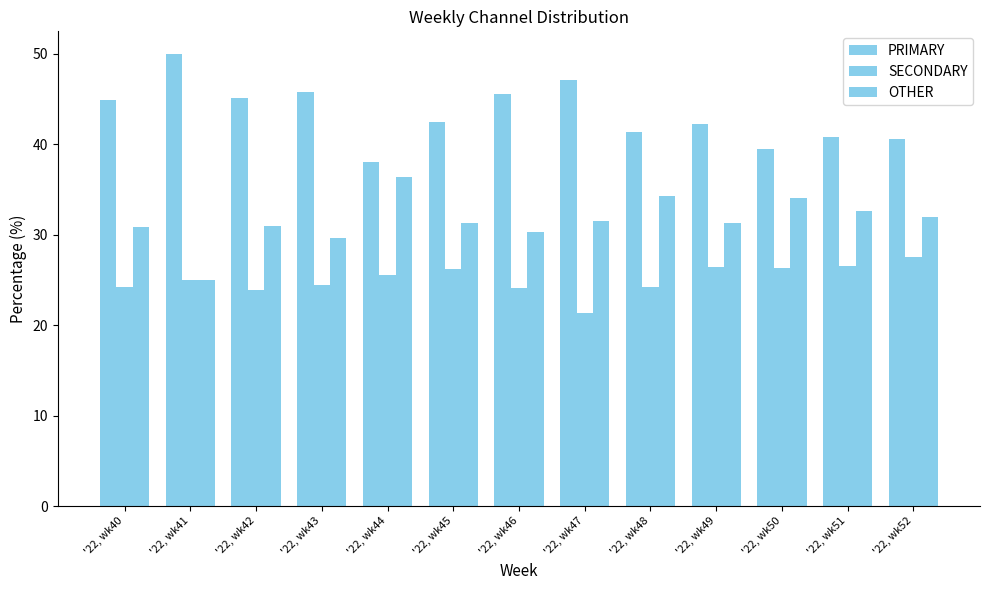

How many data points in PRIMARY are above 42?

8